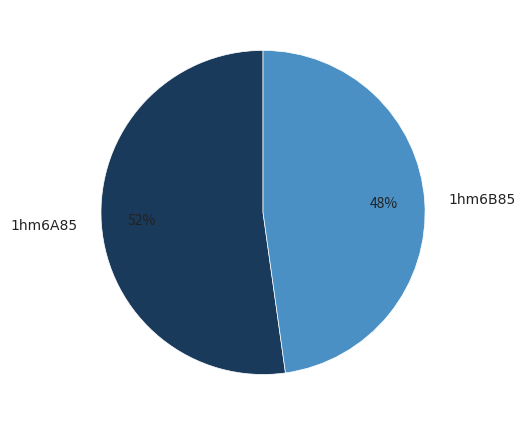

How many segments does this pie chart have?

2